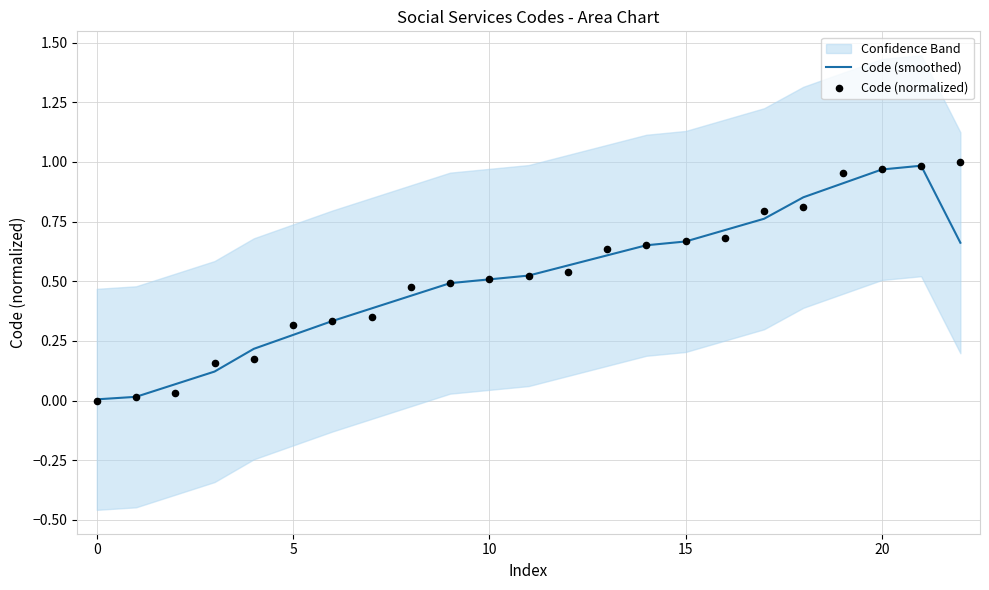

Which series has the largest total across all categories?

Code (normalized)